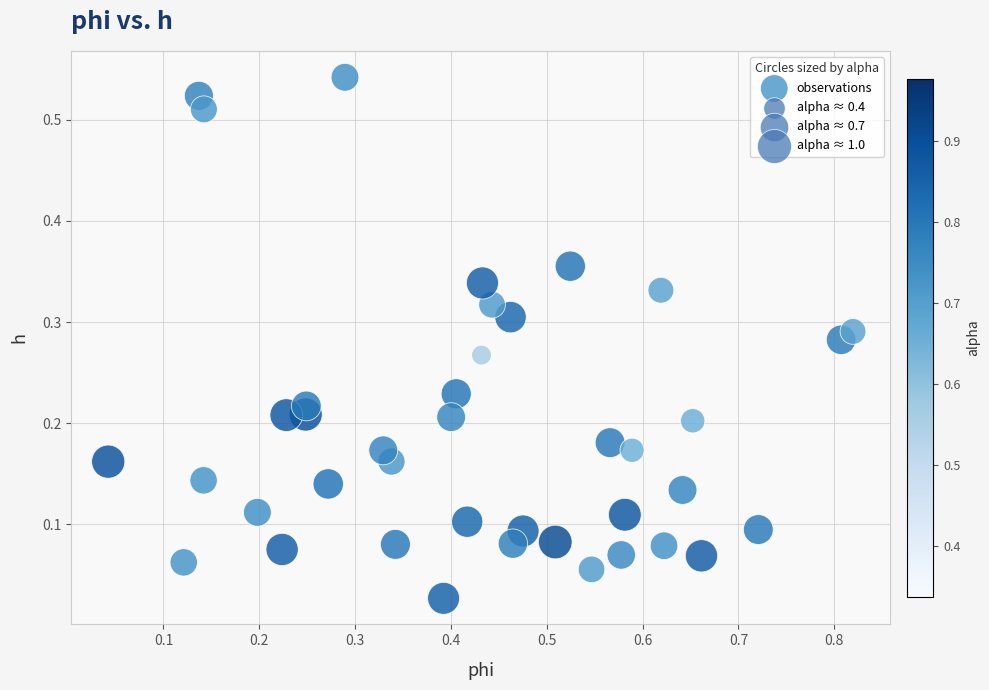

What is the range of X values (max minus min)?

0.8